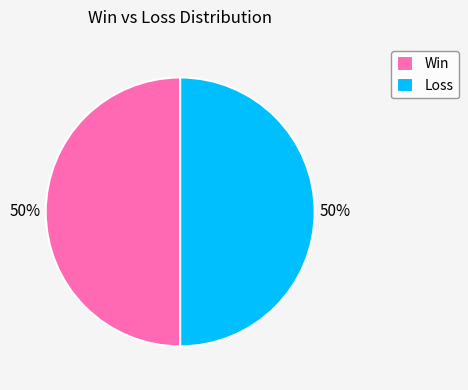

Is it true that Win is 50% of the pie?

True